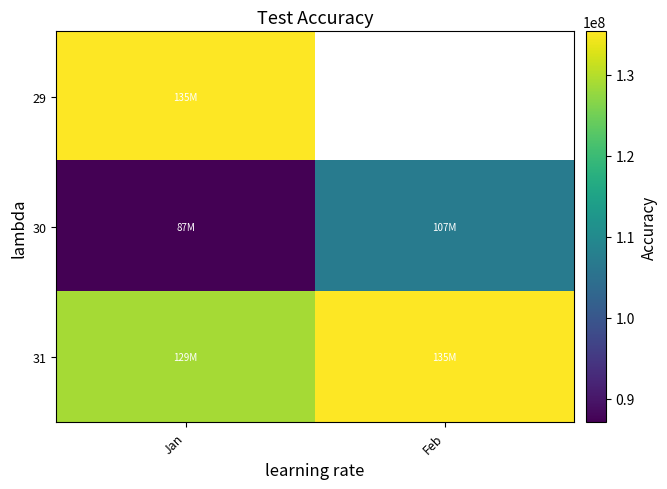

What is the smallest value displayed?

87060418.4